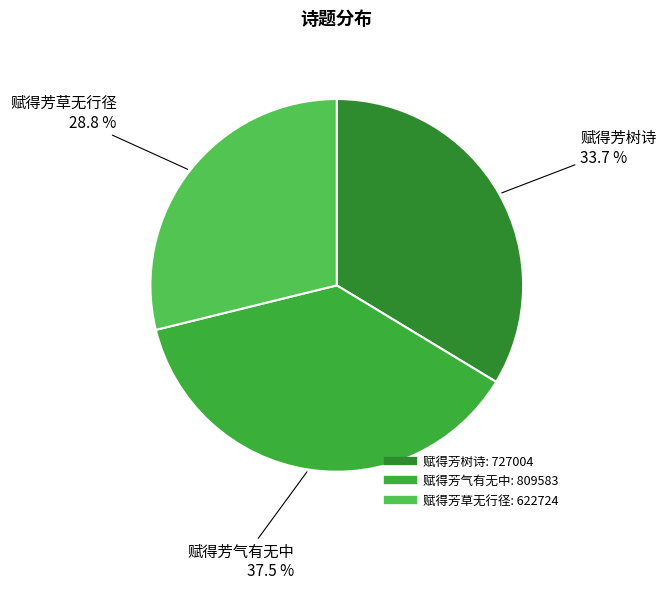

Rank the categories by value from lowest to highest.

赋得芳草无行径, 赋得芳树诗, 赋得芳气有无中